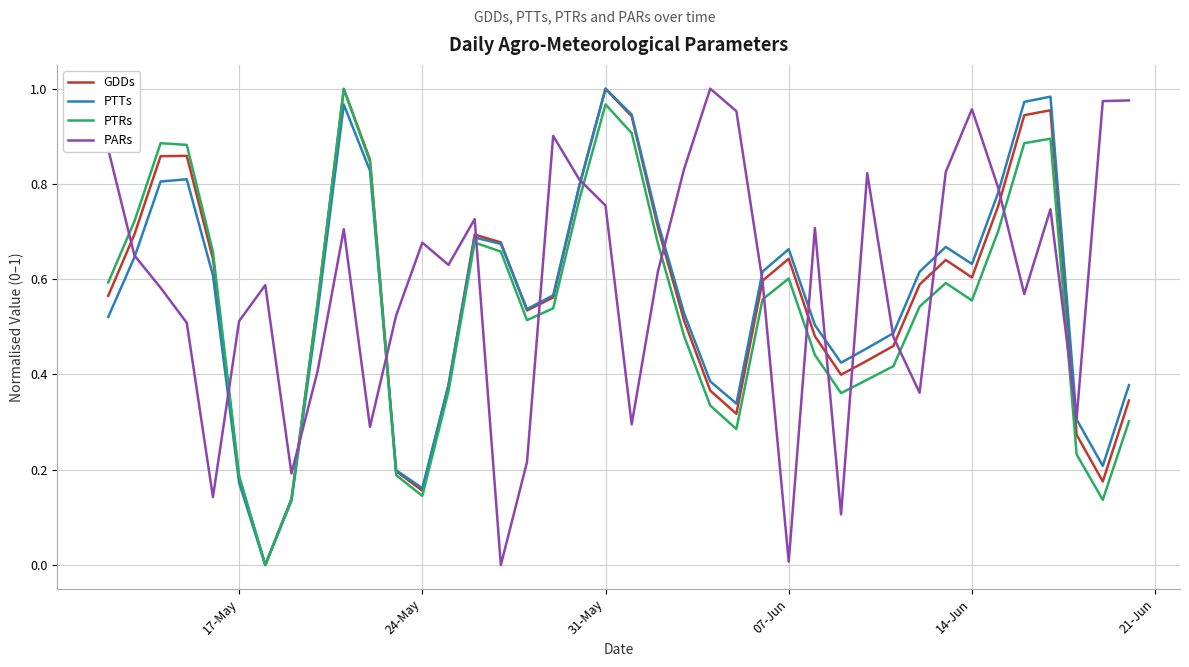

Which series has the largest total across all categories?

PARs